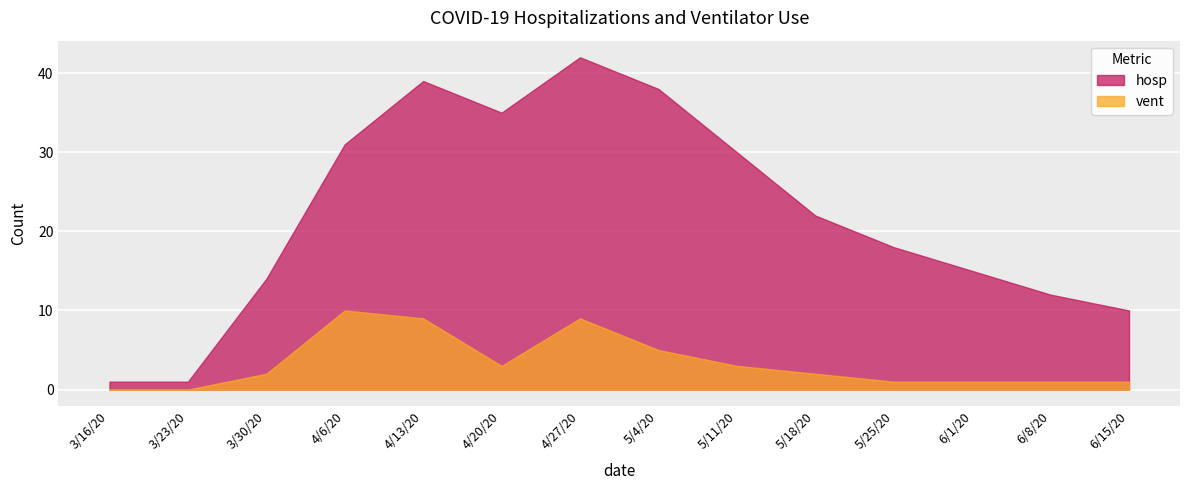

Is it true that vent equals 18 at 4/6/20?

False